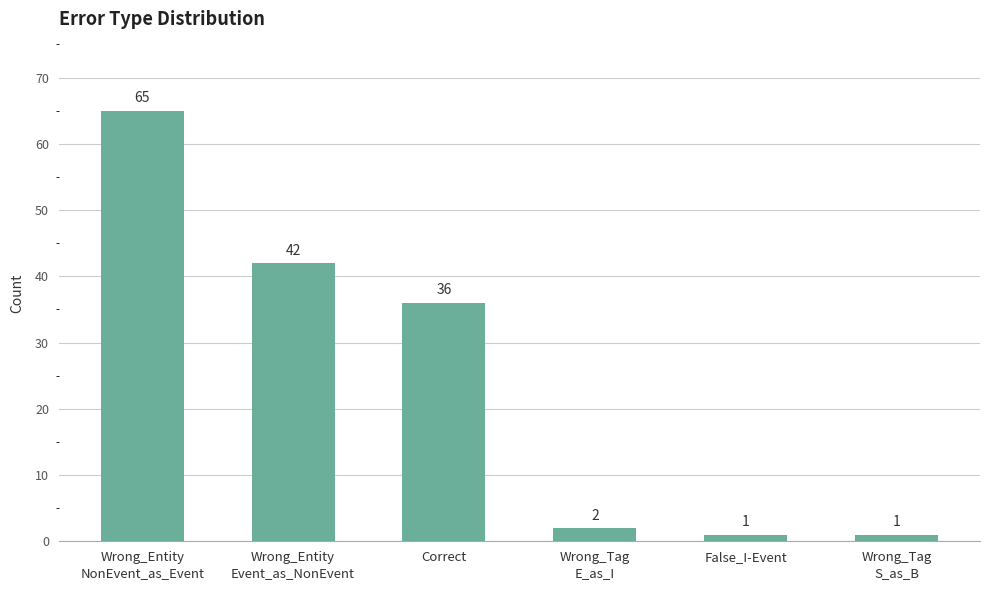

Which has a higher value, Wrong_Tag
S_as_B or Correct?

Correct